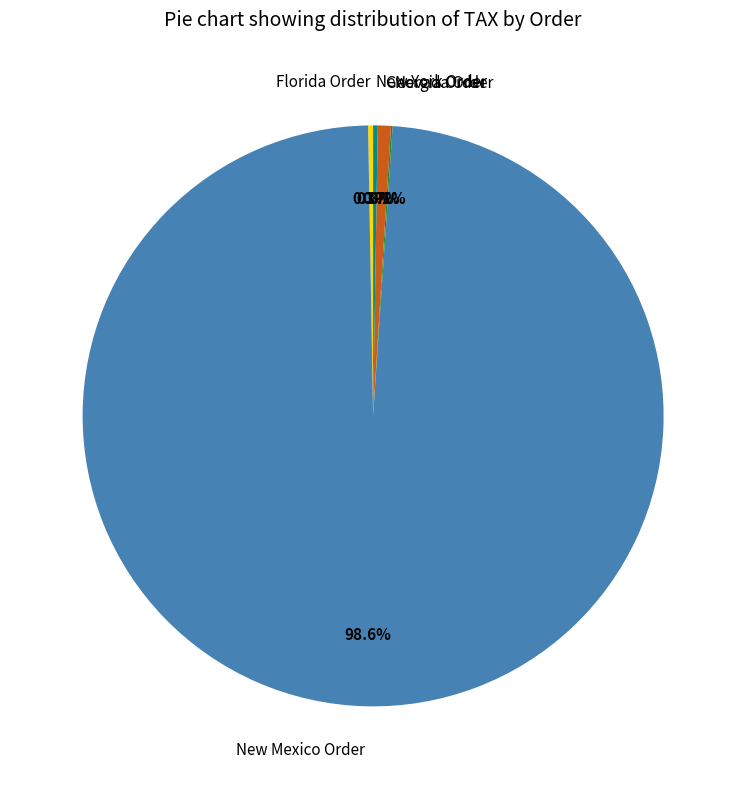

Which category has the biggest portion of the pie?

New Mexico Order